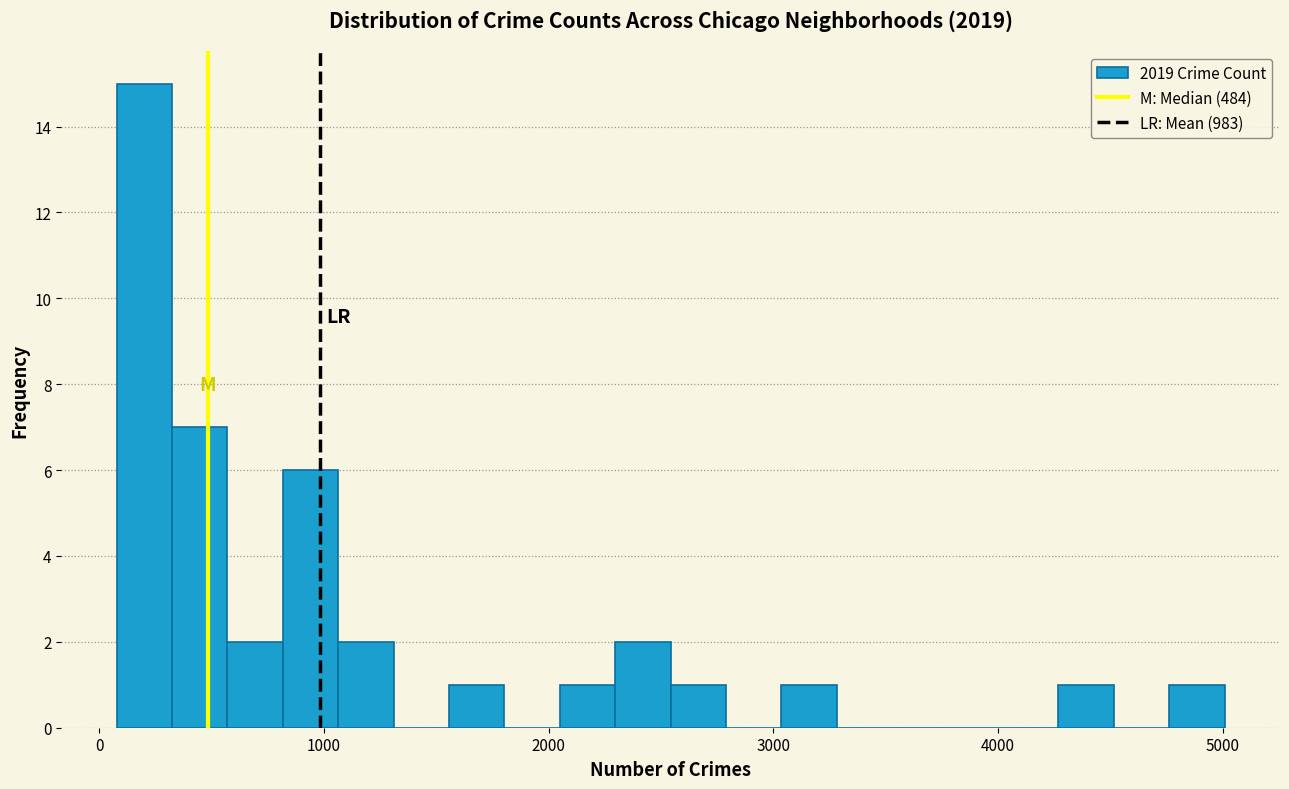

Read against the x-axis, roughly where is the centre of the tallest bar?

200